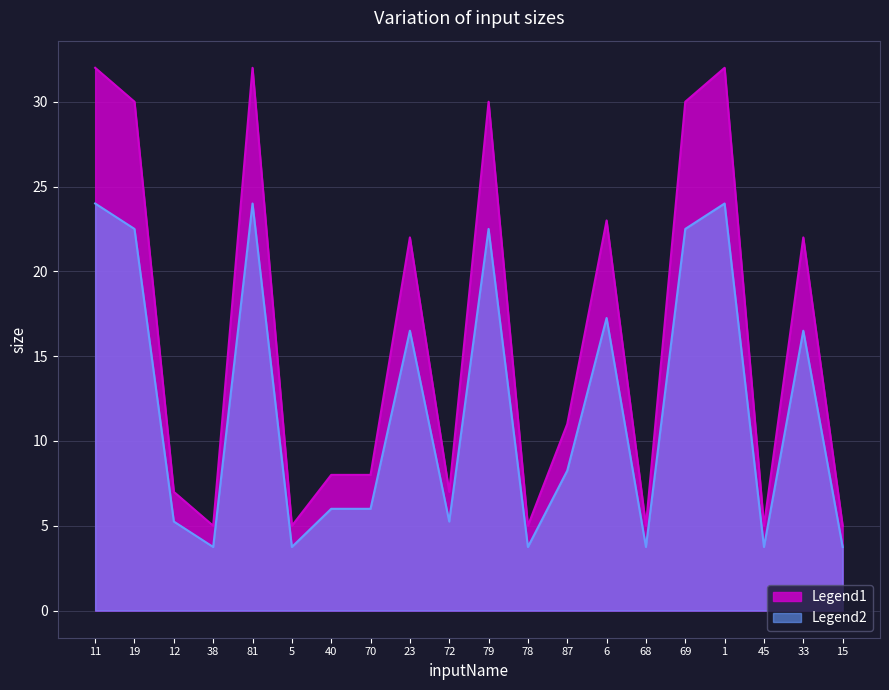

What is the difference between the maximum and minimum values in the Legend1 series?

27.0